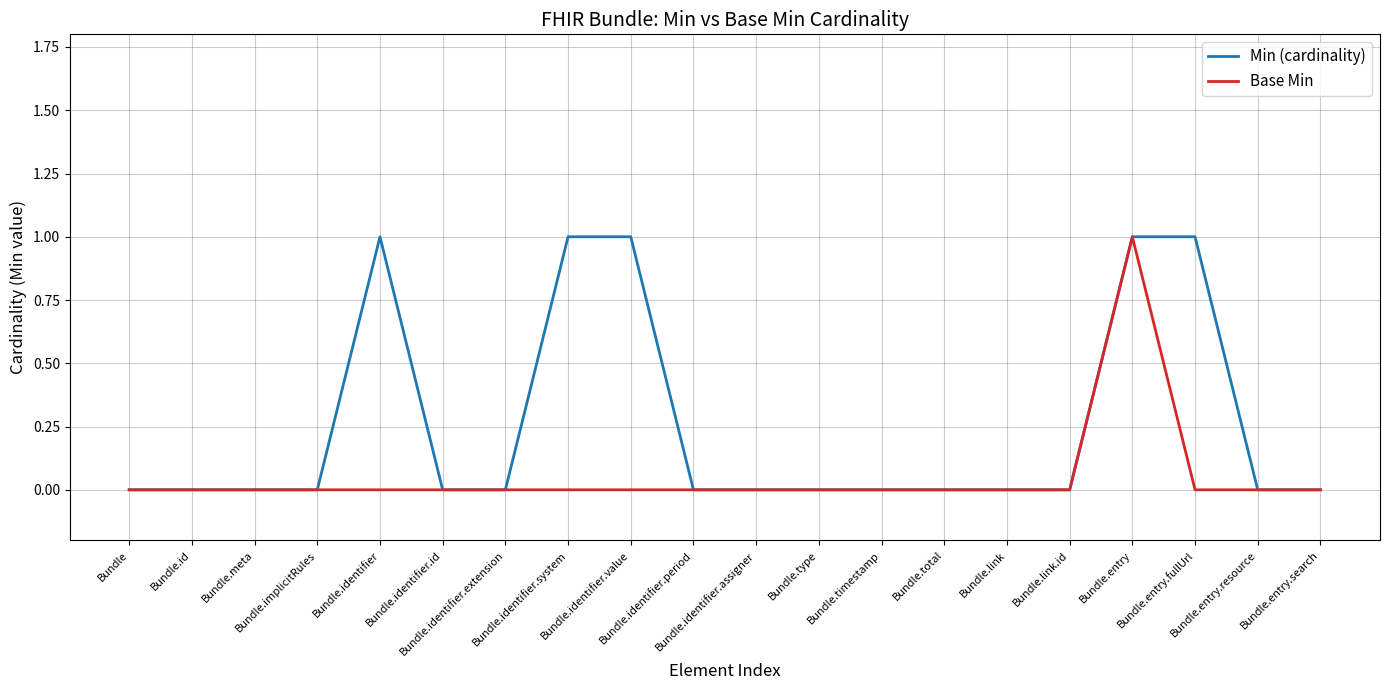

At which category is the sum across all series the highest?

Bundle.entry